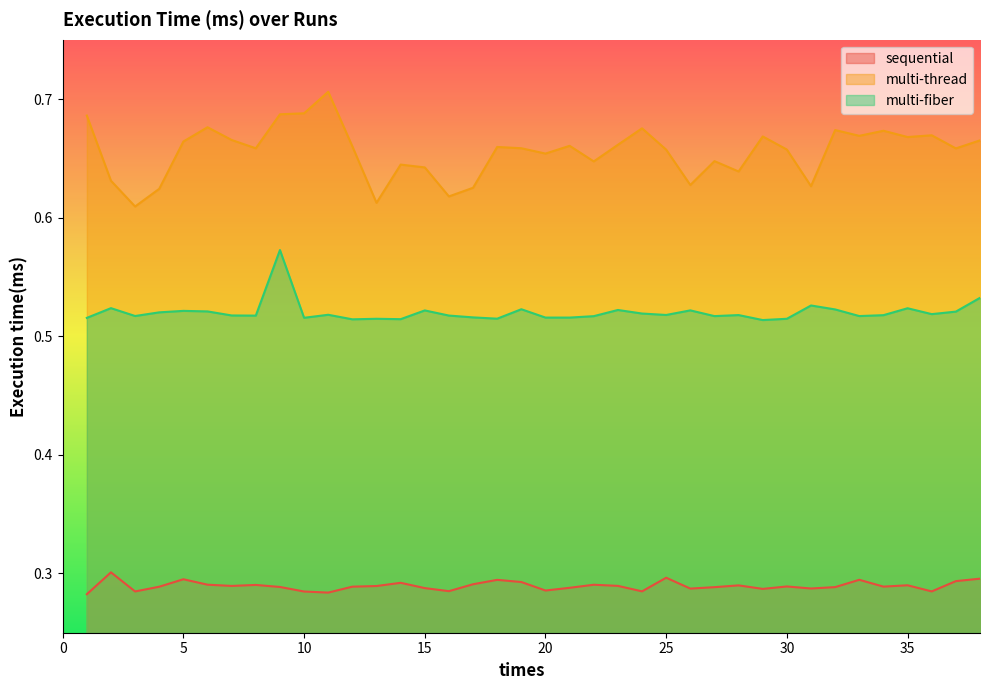

The value of multi-thread at 19 is 0.7. True or false?

True